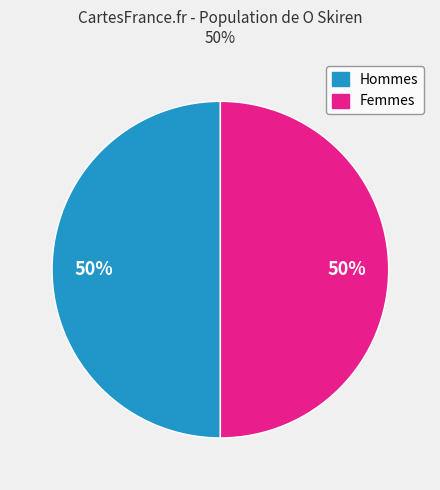

To the nearest percent, what is the average slice percentage?

50%